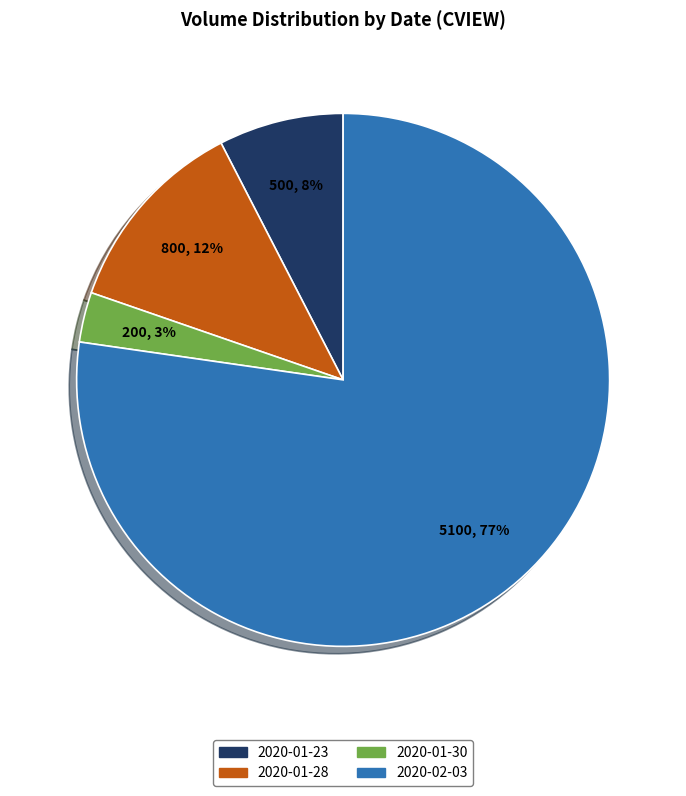

How many slices are in this pie chart?

4